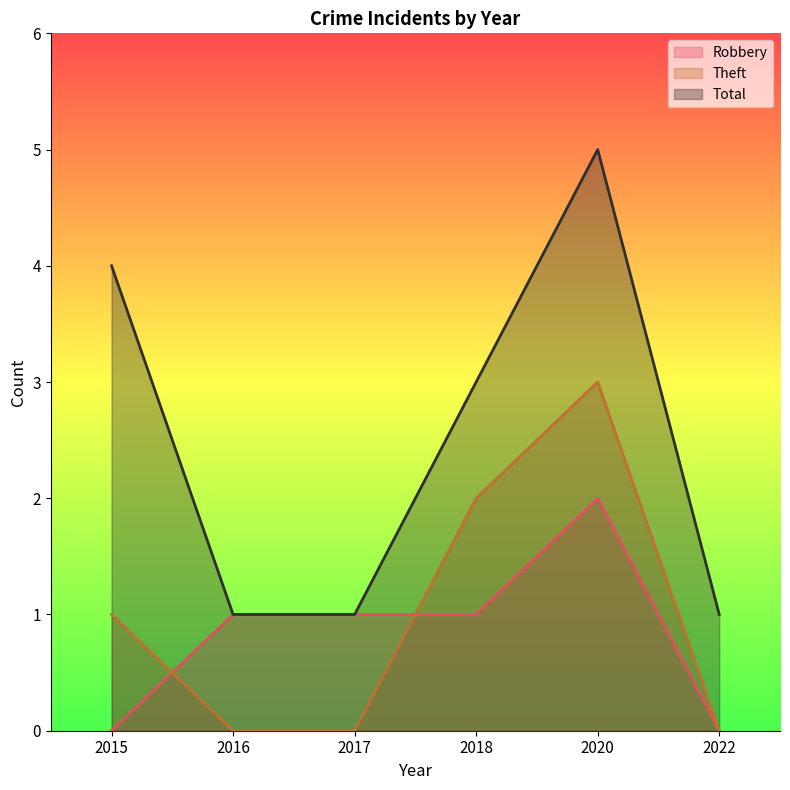

What is the spread (max minus min) of values at 2018?

2